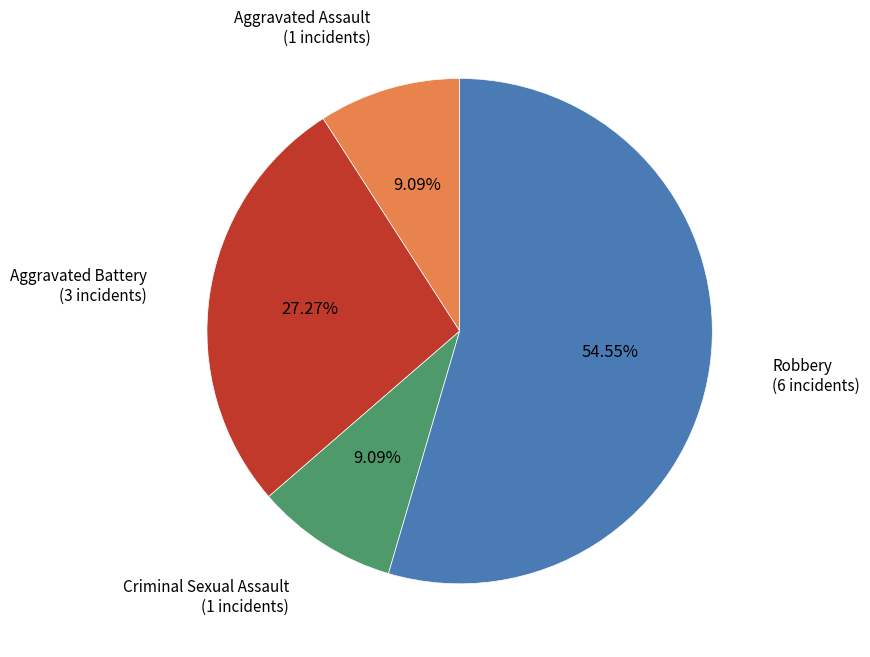

How many slices are in this pie chart?

4